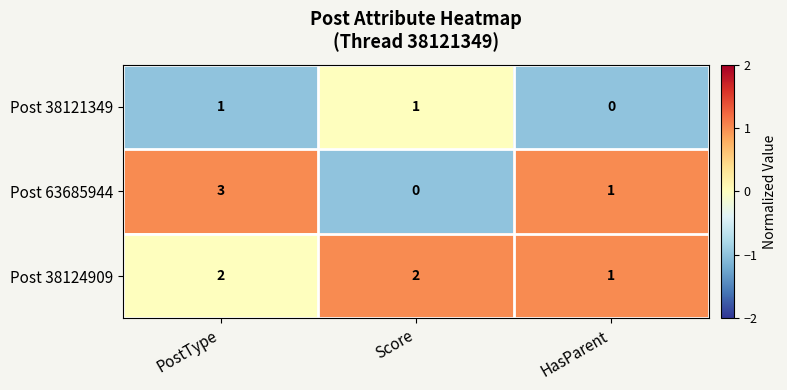

Which series changed the most between PostType and Score?

Post 63685944